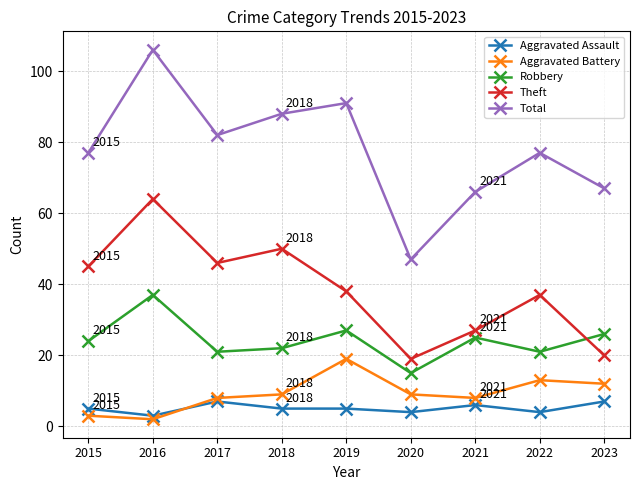

True or false: Total has more than 0 points higher than both neighbors.

True